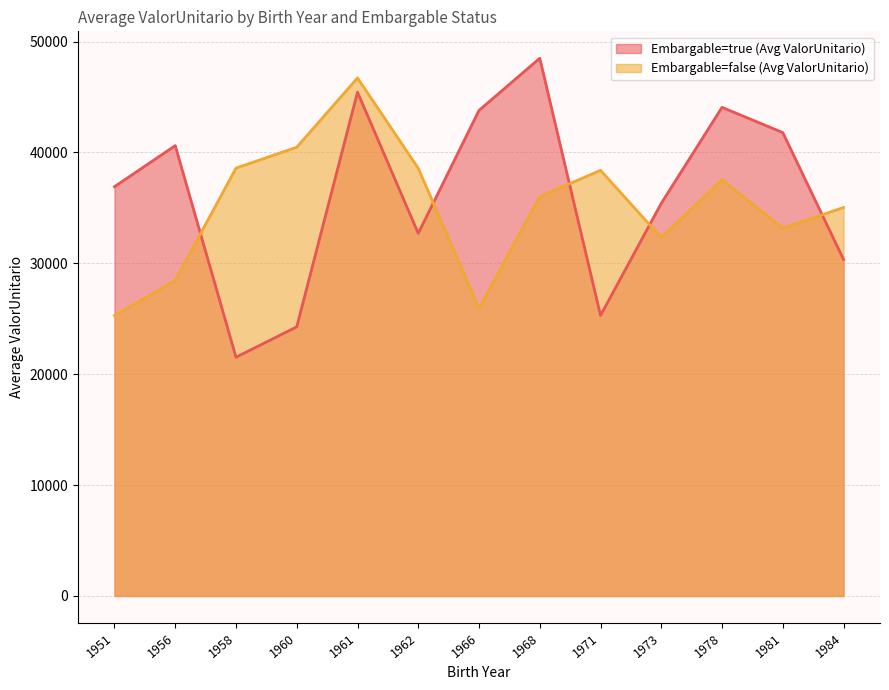

At which category does Embargable=true (Avg ValorUnitario) reach its first local valley?

1958